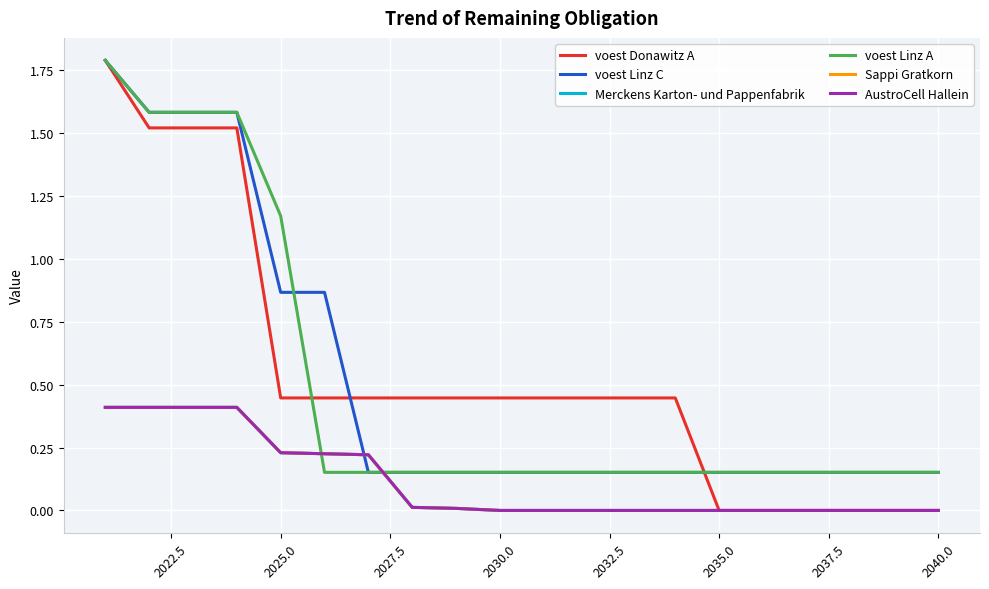

Does the chart have visible grid lines?

Yes